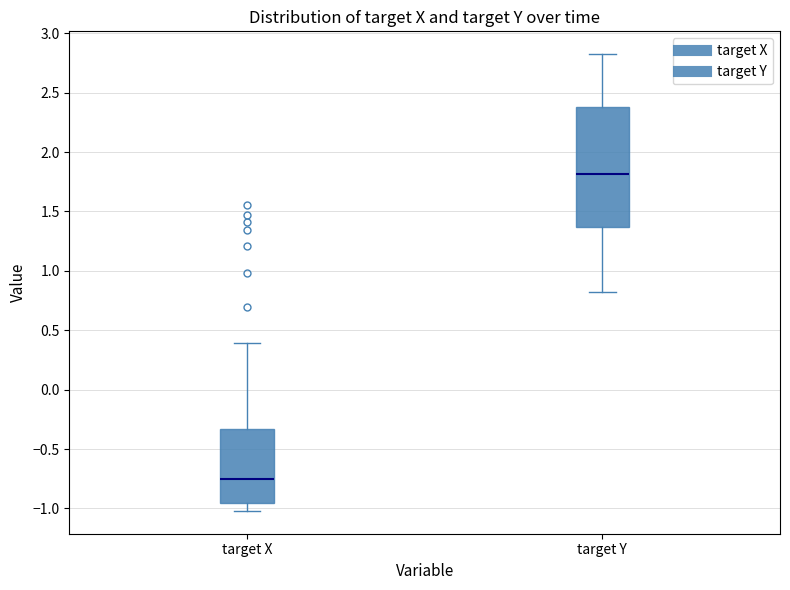

Which box is the tallest, from its lower edge to its upper edge?

target Y